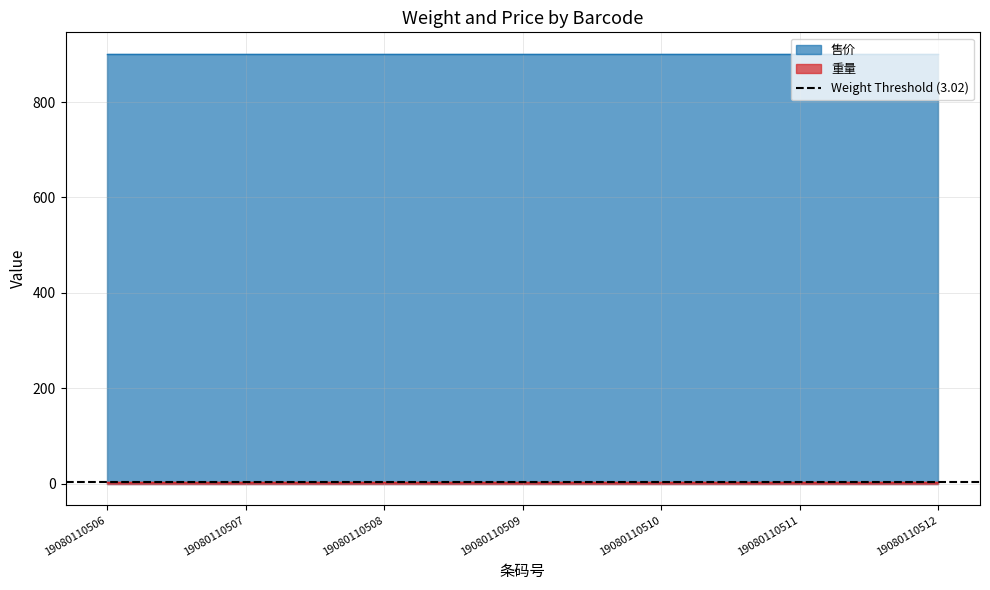

At which category is the sum across all series the highest?

19080110506